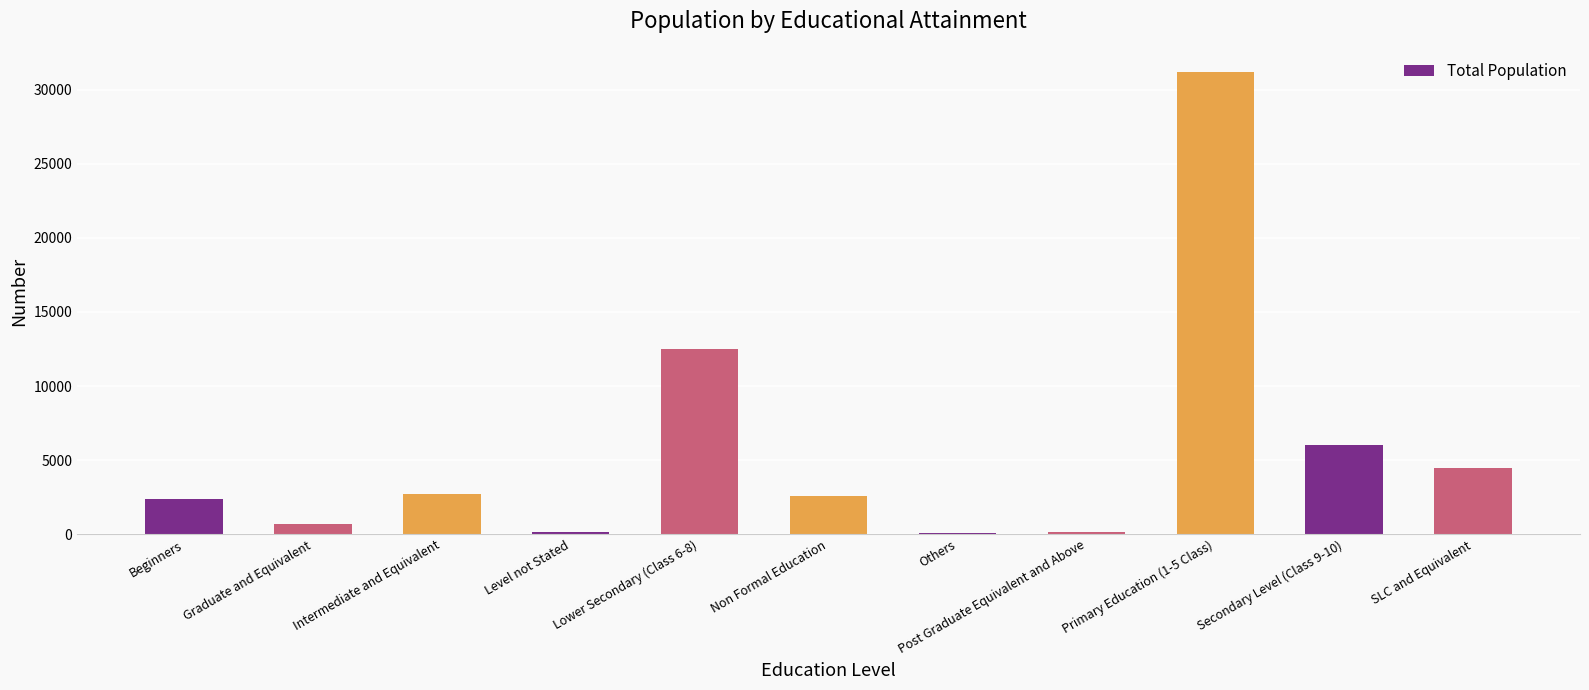

At which label is the value closest to 15623?

Lower Secondary (Class 6-8)